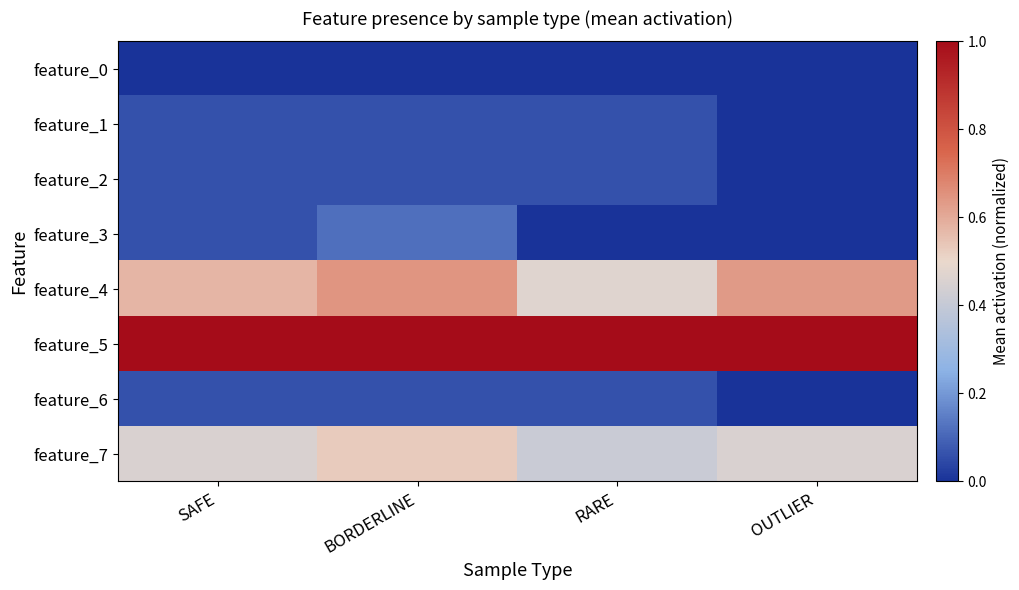

Which has a higher value, RARE or SAFE?

RARE